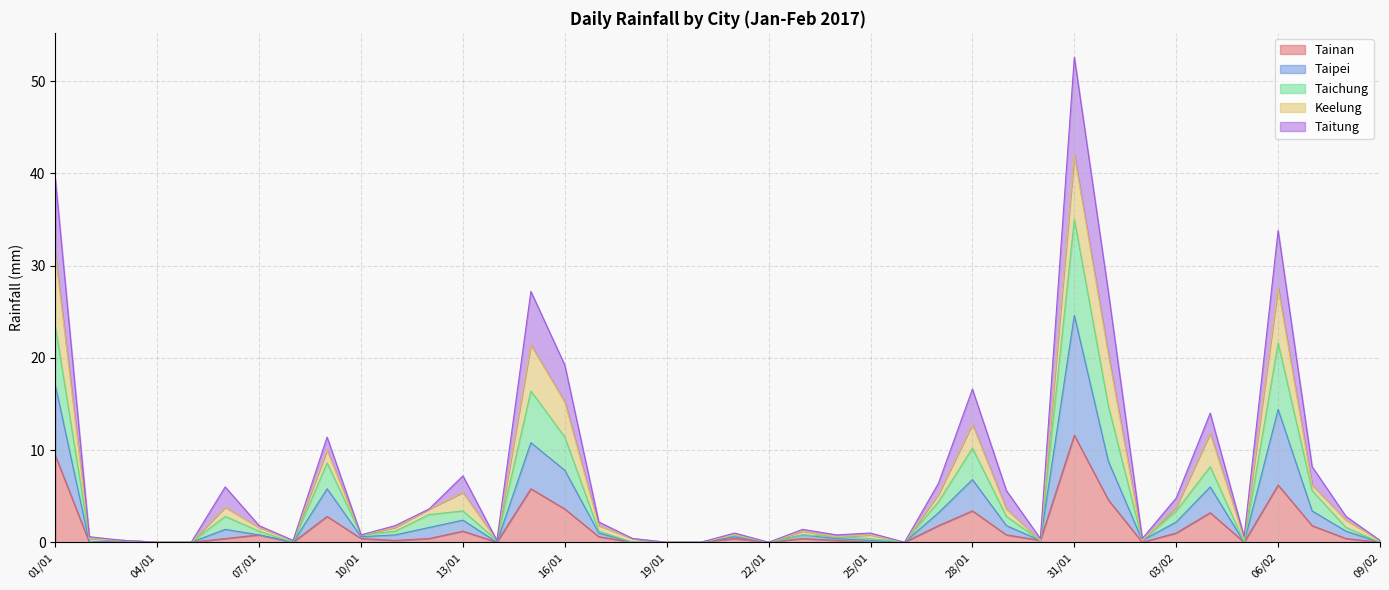

At which label does Tainan reach its peak?

31/01